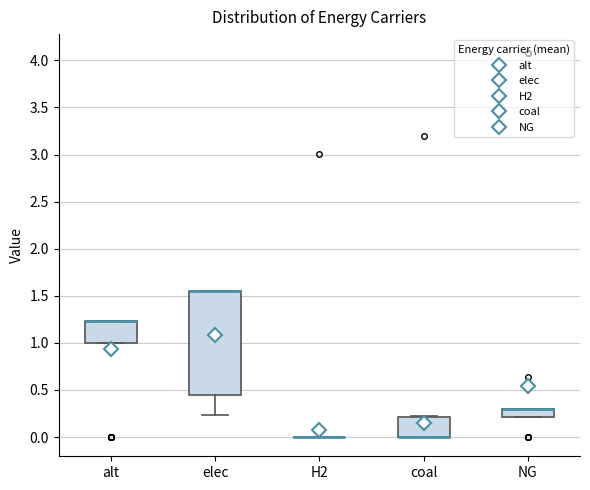

Reading left to right, transcribe this box plot: for each box, give where its median line is, the range the box spans, and where its two whiskers end, as read against the y-axis. The values are not printed on the chart, so give them approximately, as read against the axis.

alt: median 1.25 (drawn on the box's upper edge), box 1.00 to 1.25, whiskers 1.00 to 1.25
elec: median 1.55 (drawn on the box's upper edge), box 0.45 to 1.55, whiskers 0.25 to 1.55
H2: box collapsed to a line at 0.00, whiskers 0.00 to 0.00
coal: median 0.00 (drawn on the box's lower edge), box 0.00 to 0.20, whiskers 0.00 to 0.20
NG: median 0.30 (drawn on the box's upper edge), box 0.20 to 0.30, whiskers 0.20 to 0.30